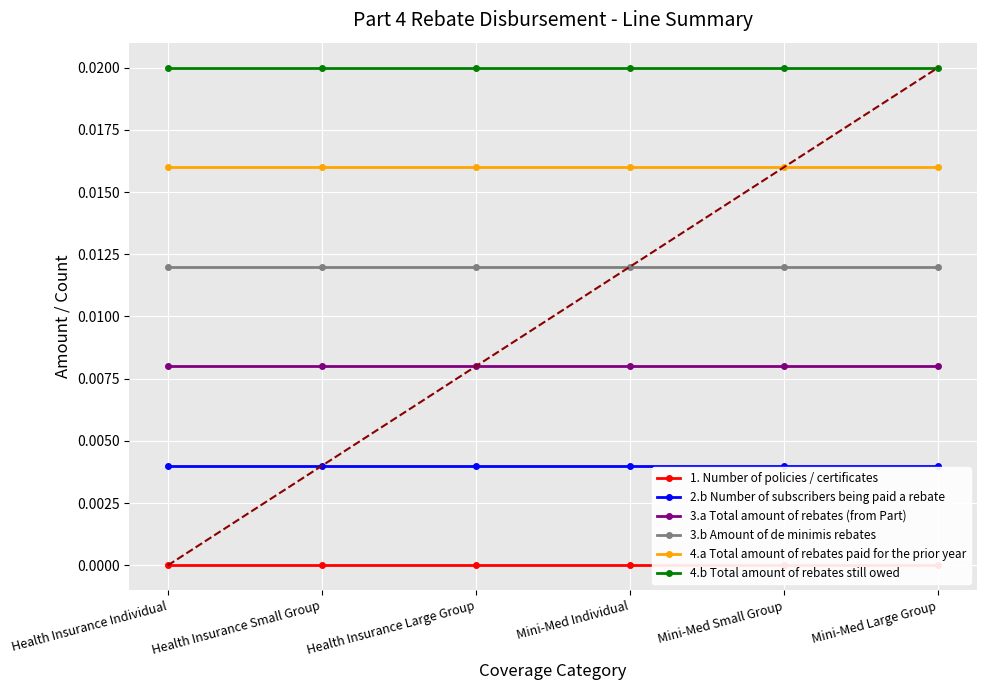

Which category has the highest value in the 4.a Total amount of rebates paid for the prior year series?

Health Insurance Individual